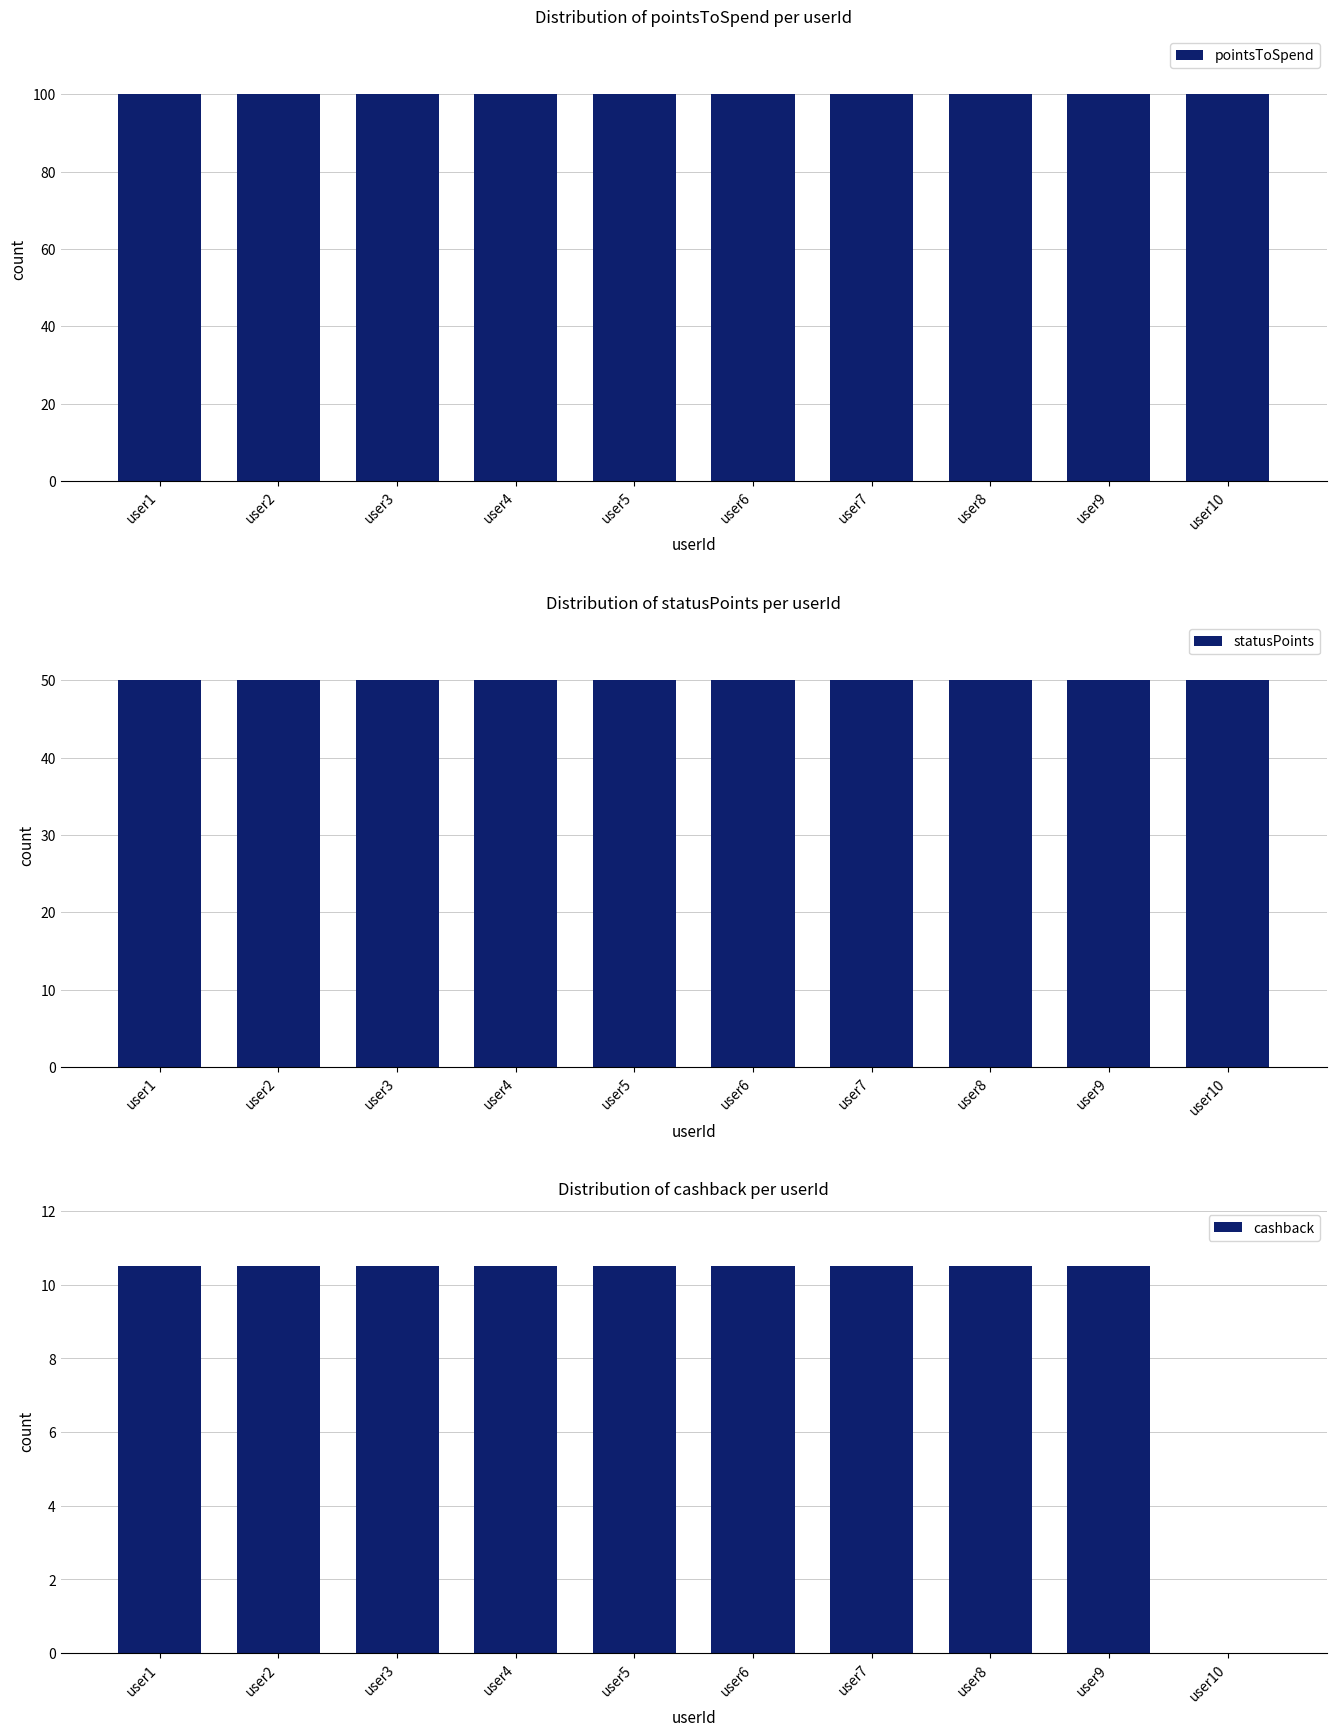

What is the average value of the statusPoints series?

50.0